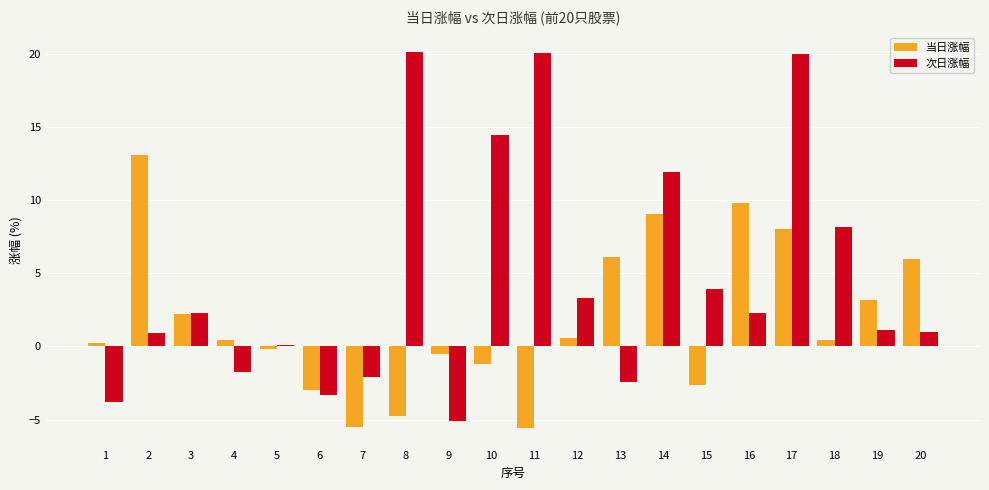

What are all the series names shown in the legend?

当日涨幅, 次日涨幅